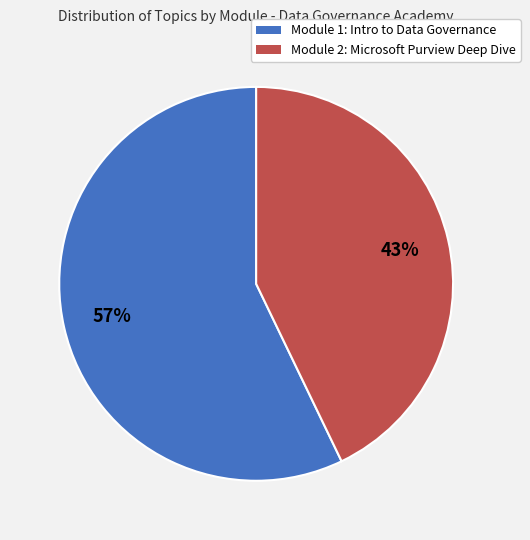

Count the number of slices in the pie.

2